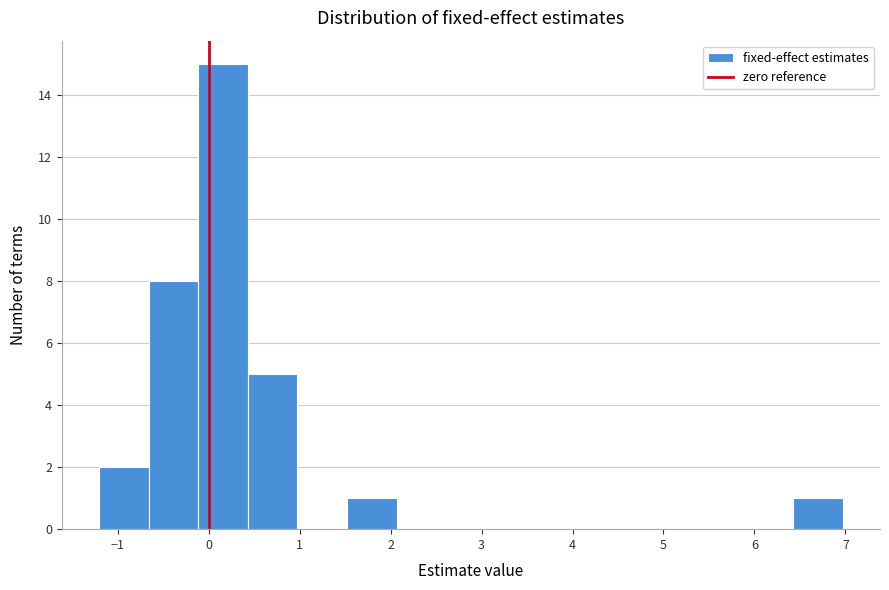

Over which range of the x-axis is the bar tallest?

-0.1 to 0.4